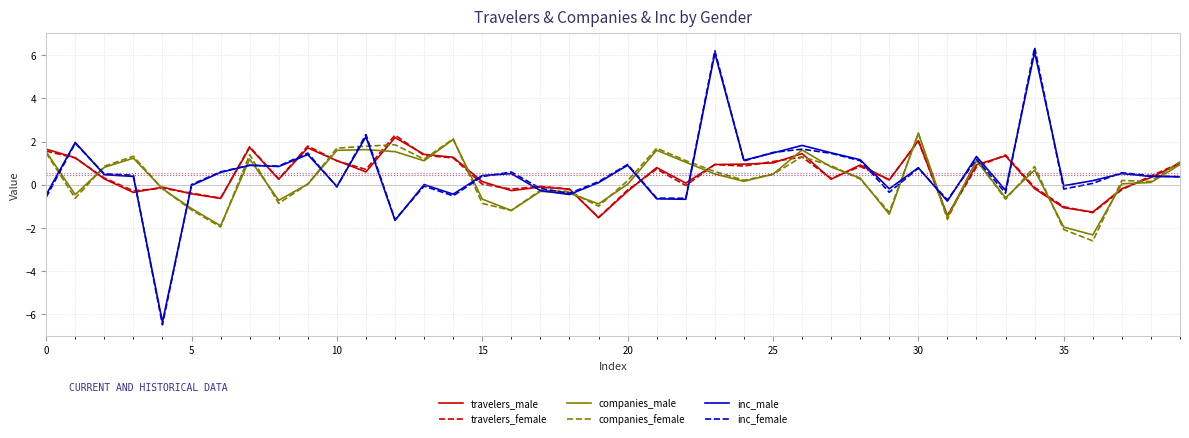

Which series has the widest spread of values?

inc_female